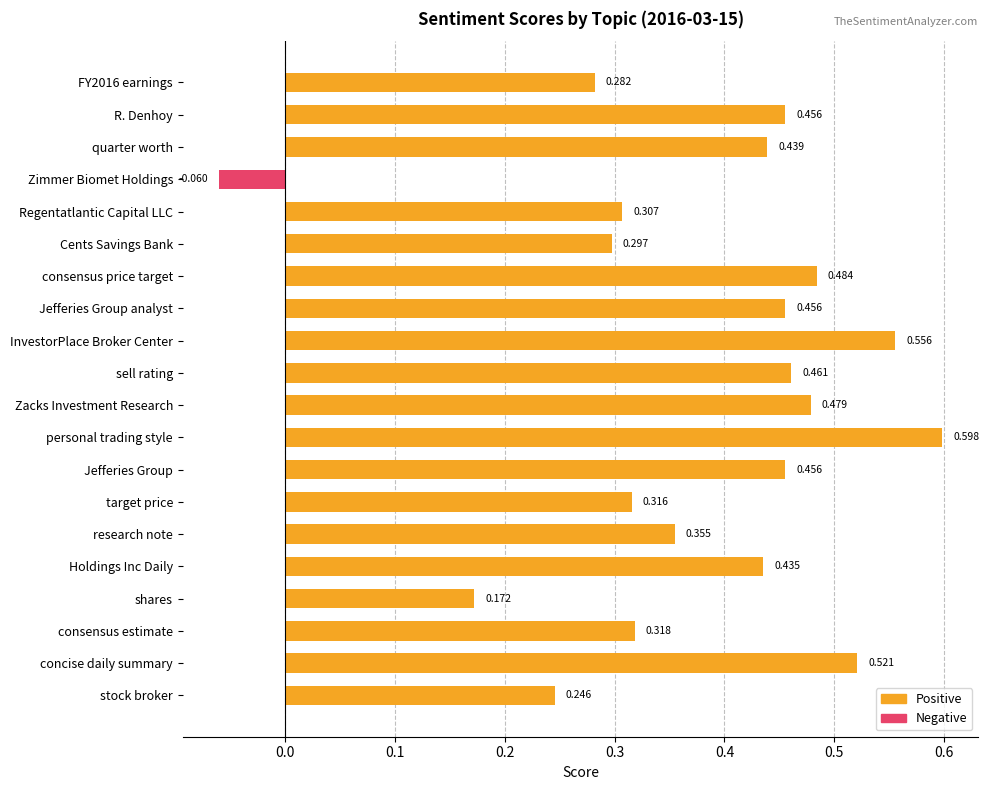

Between FY2016 earnings and personal trading style, which is larger?

personal trading style